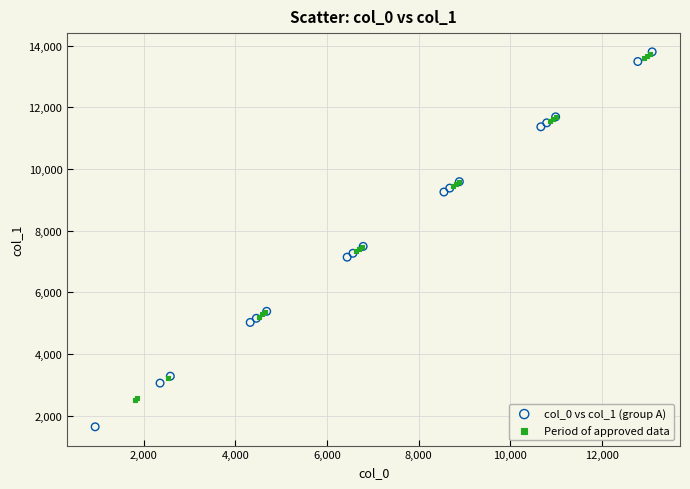

What are all the series names shown in the legend?

col_0 vs col_1 (group A), Period of approved data